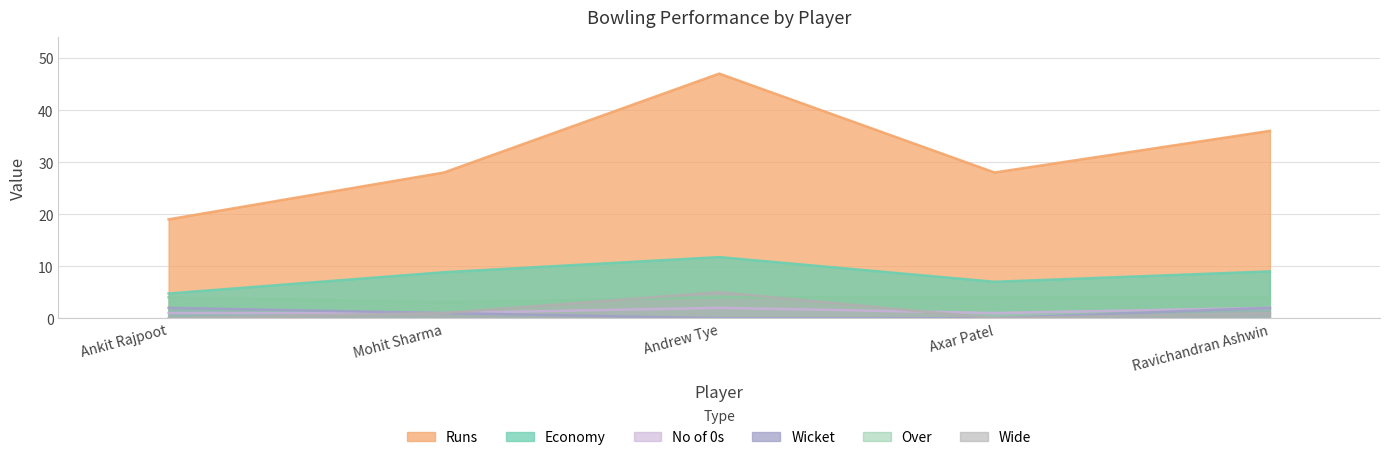

Which category has the highest value in the Economy series?

Andrew Tye